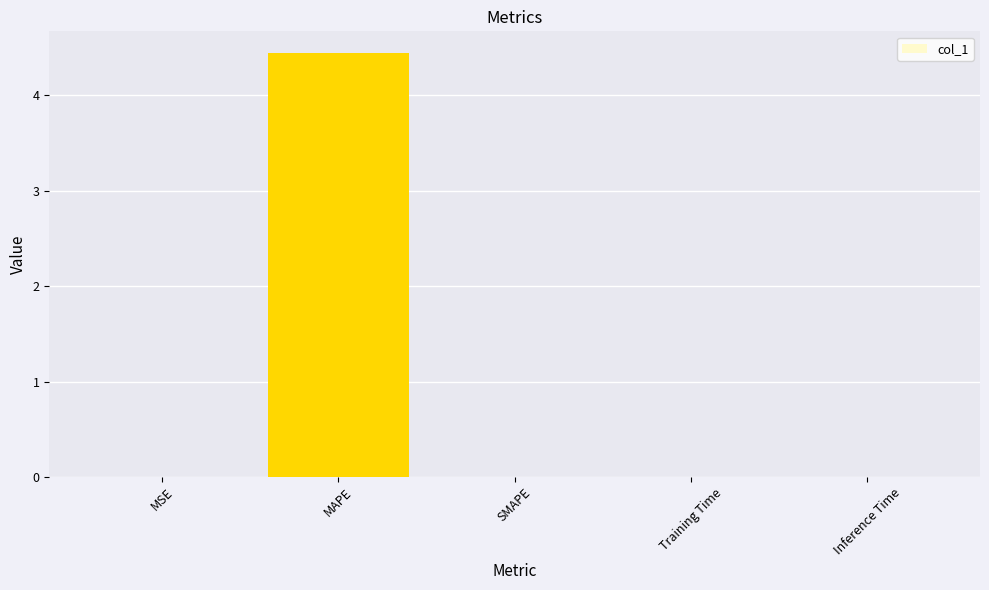

The value at Training Time is 0.0. True or false?

True